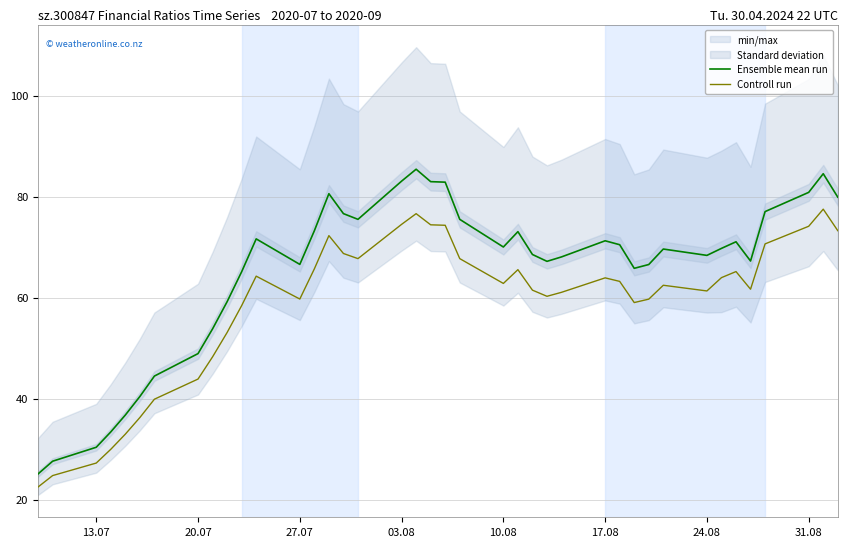

True or false: Controll run has a value of 35.0 at 24.08.

False